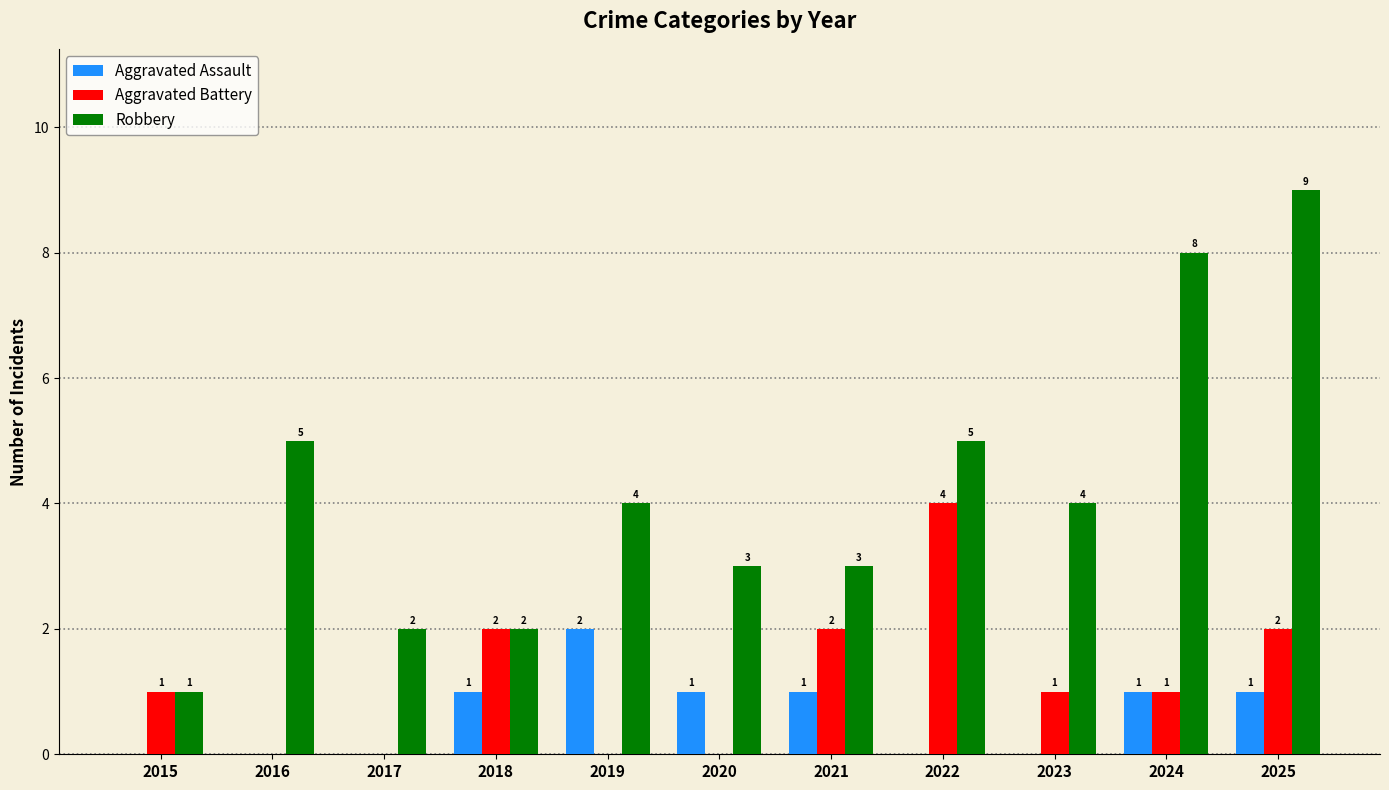

Are the bars grouped side by side (vs. stacked)?

Yes